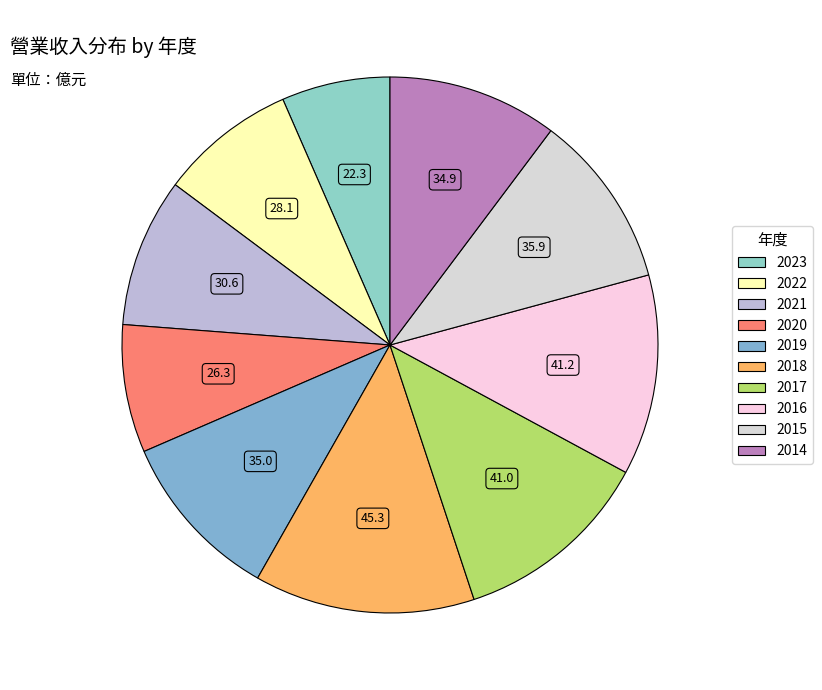

Approximately how many times larger is the value at 2019 compared to 2023?

1.6